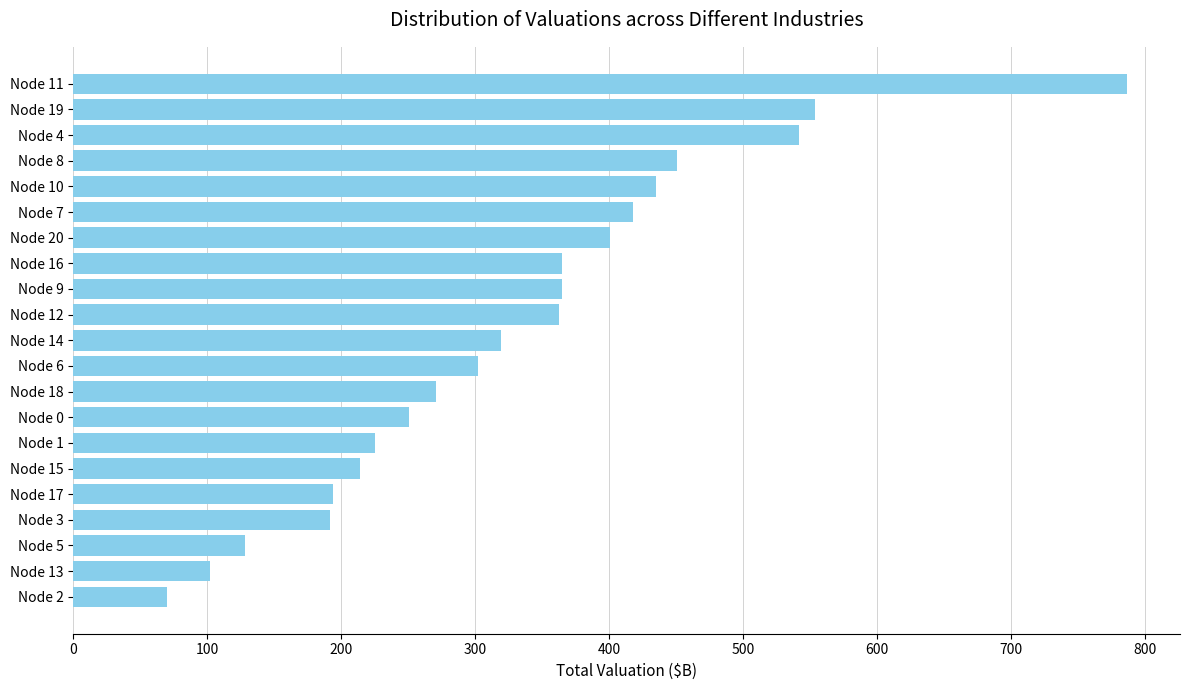

What is the approximate value at Node 5?

128.0